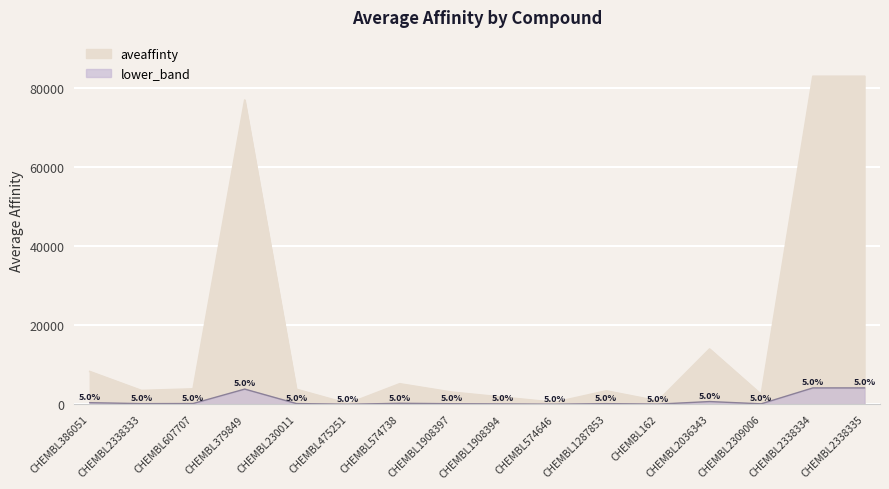

At which label does the data first exceed 3800?

CHEMBL386051